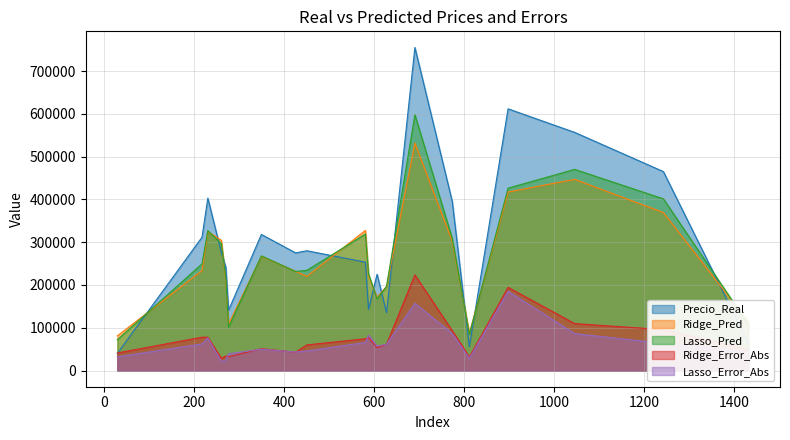

Between 451 and 231, which is larger?

231